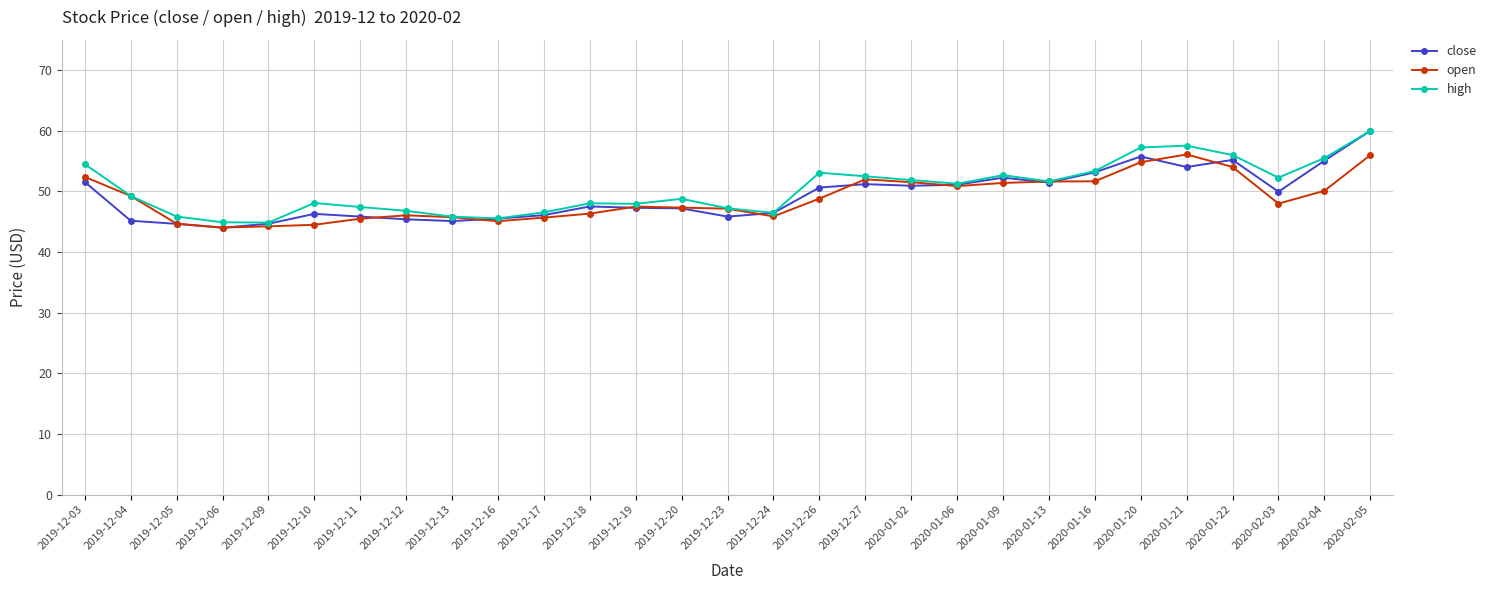

What is the minimum value for close?

44.0